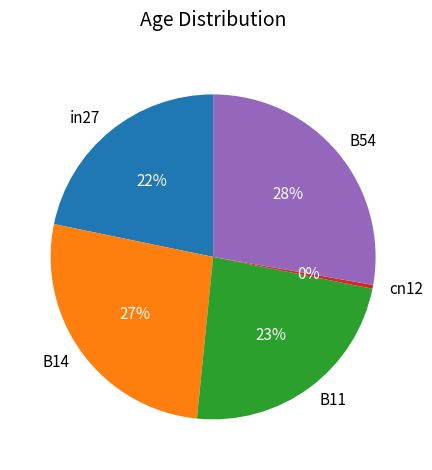

To the nearest percent, what is the average slice percentage?

20%